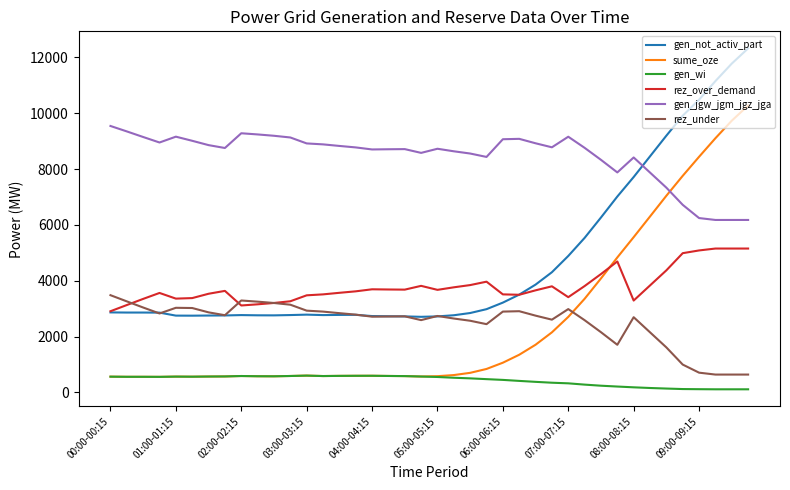

What is the greatest value displayed?

12323